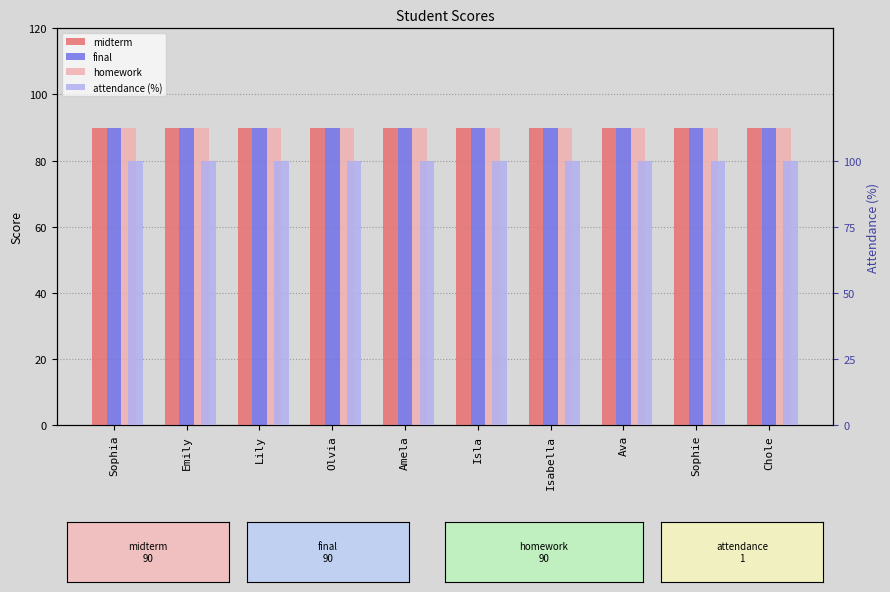

Between Amela and Sophia, which is larger?

Amela